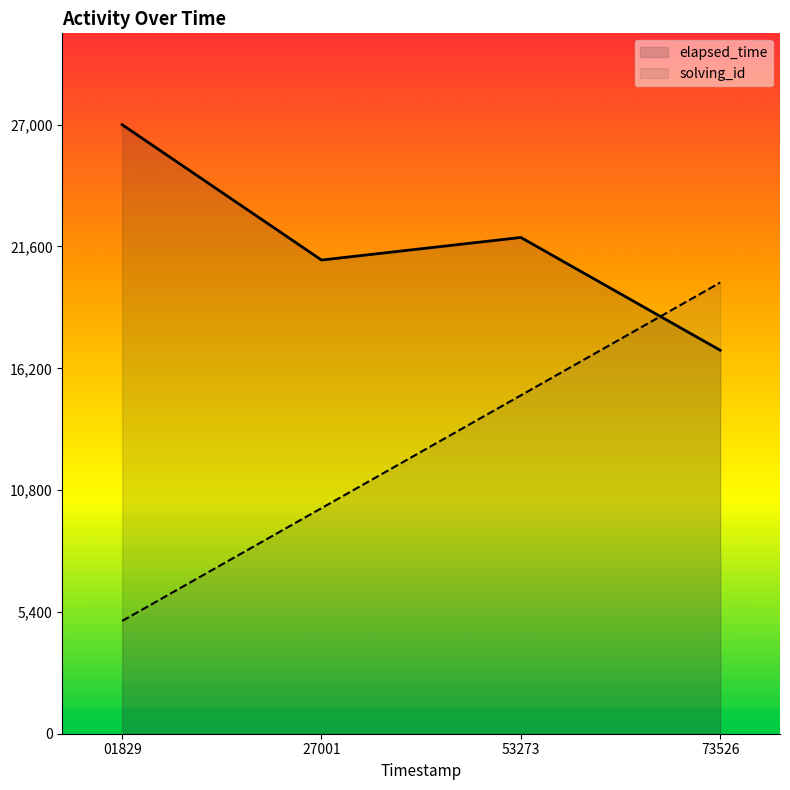

What is the value of the solving_id point at the 1st from the left?

5000